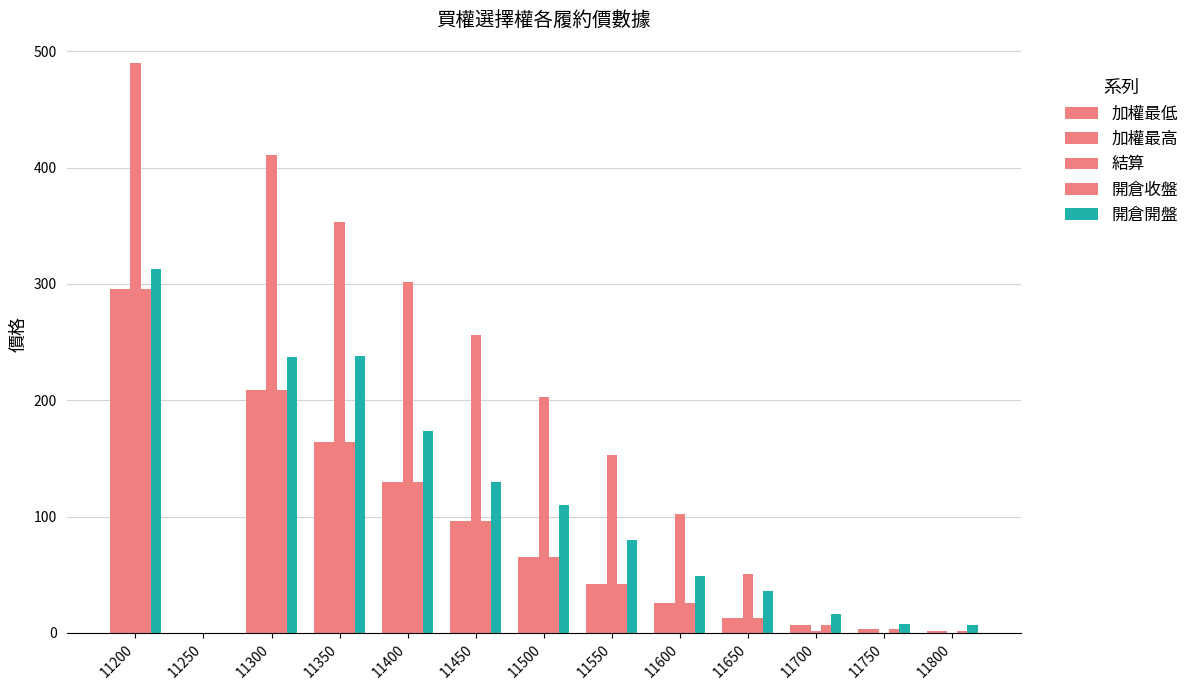

True or false: 開倉收盤 has a value of 10.3 at 11700.

False